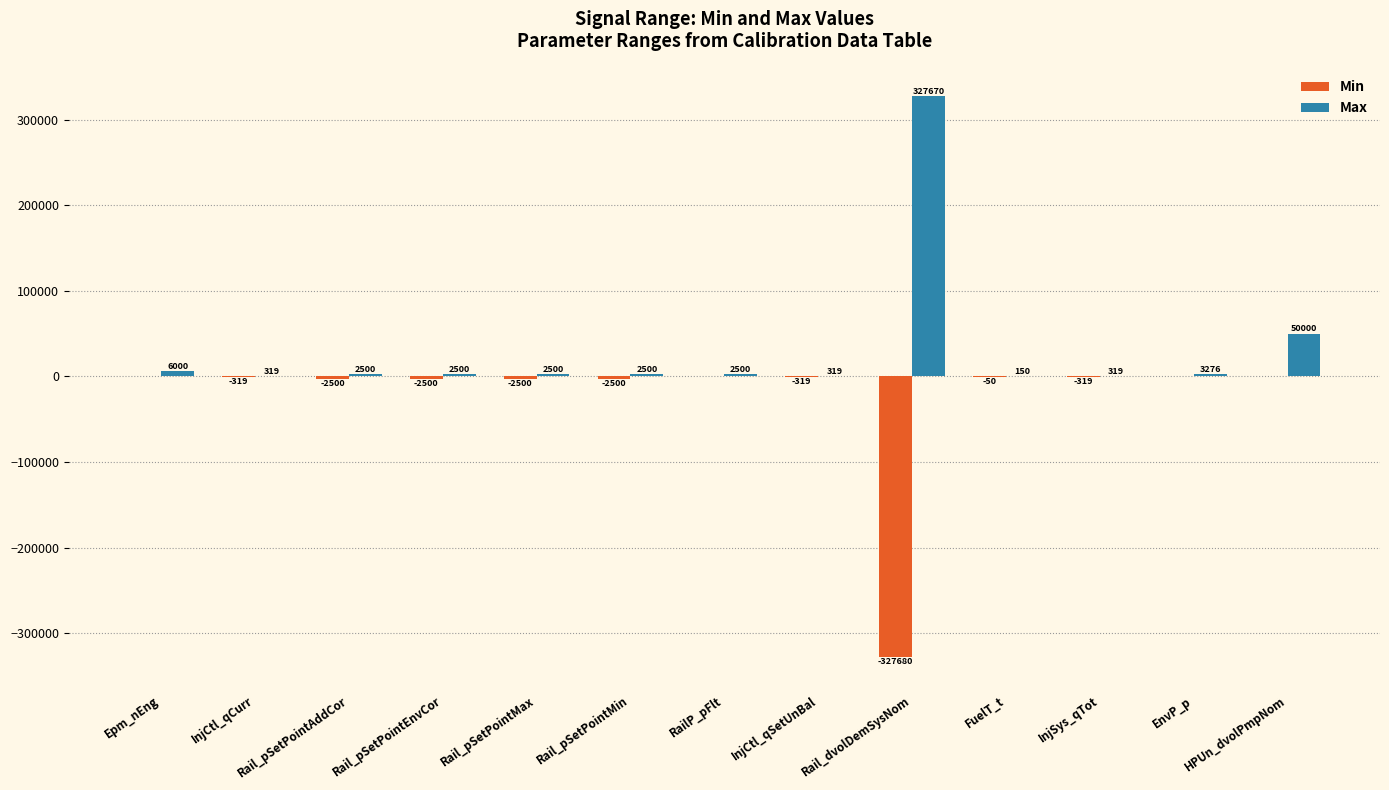

Which series has the largest range (max minus min)?

Min